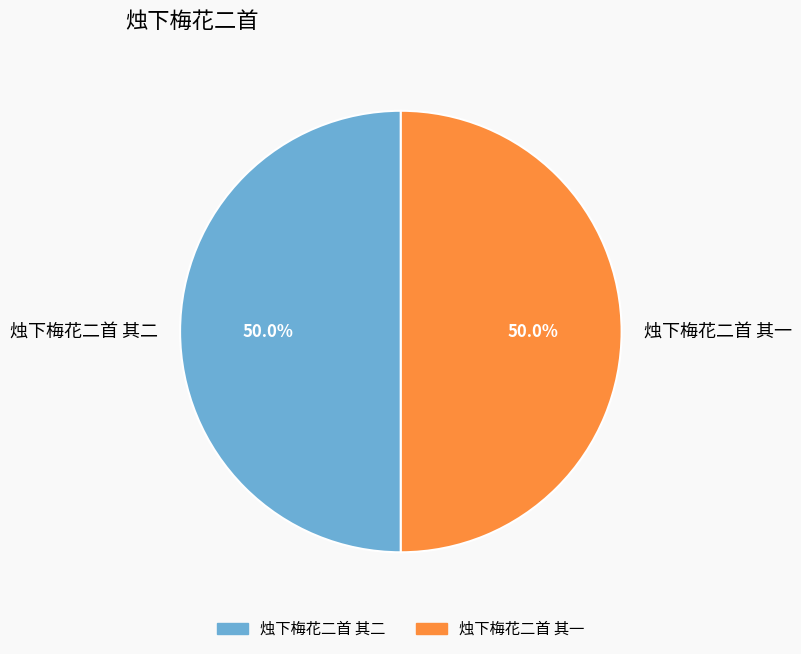

The 烛下梅花二首 其二 slice represents 45% of the pie. True or false?

False